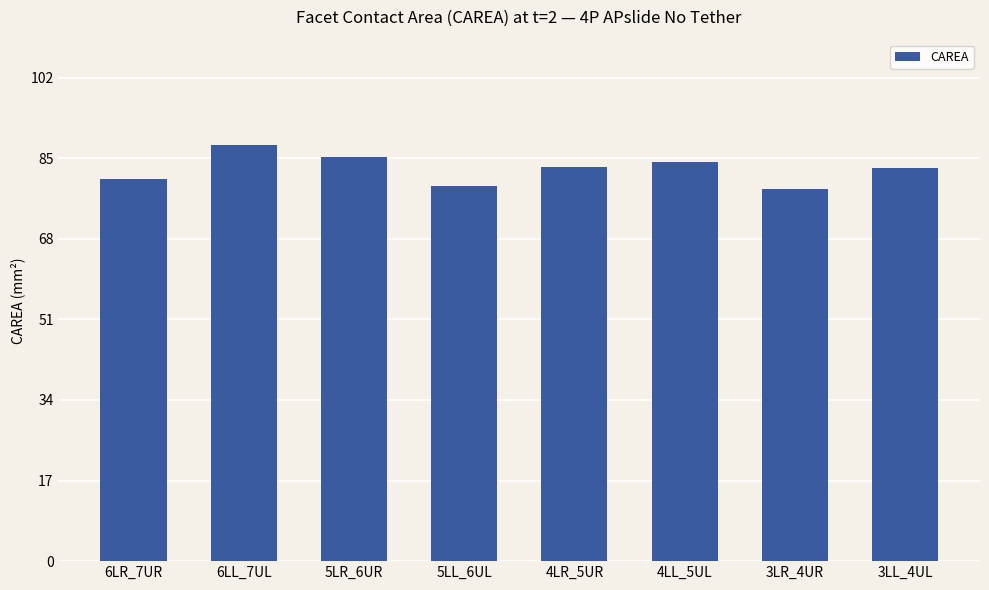

Does the chart contain any negative values?

No